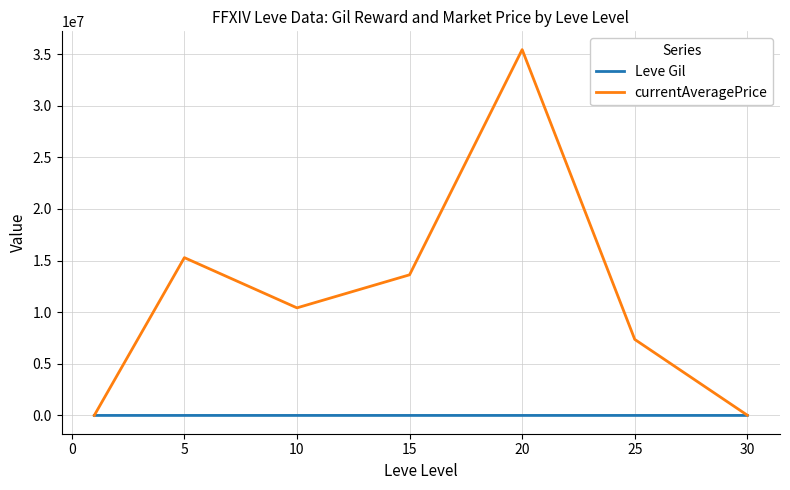

At how many categories does at least one series exceed 22620812?

1